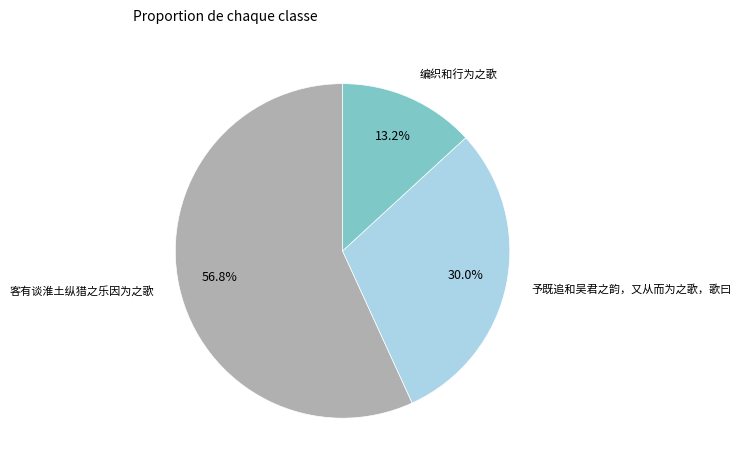

Do 编织和行为之歌 and 客有谈淮土纵猎之乐因为之歌 together represent more than half of the pie?

Yes